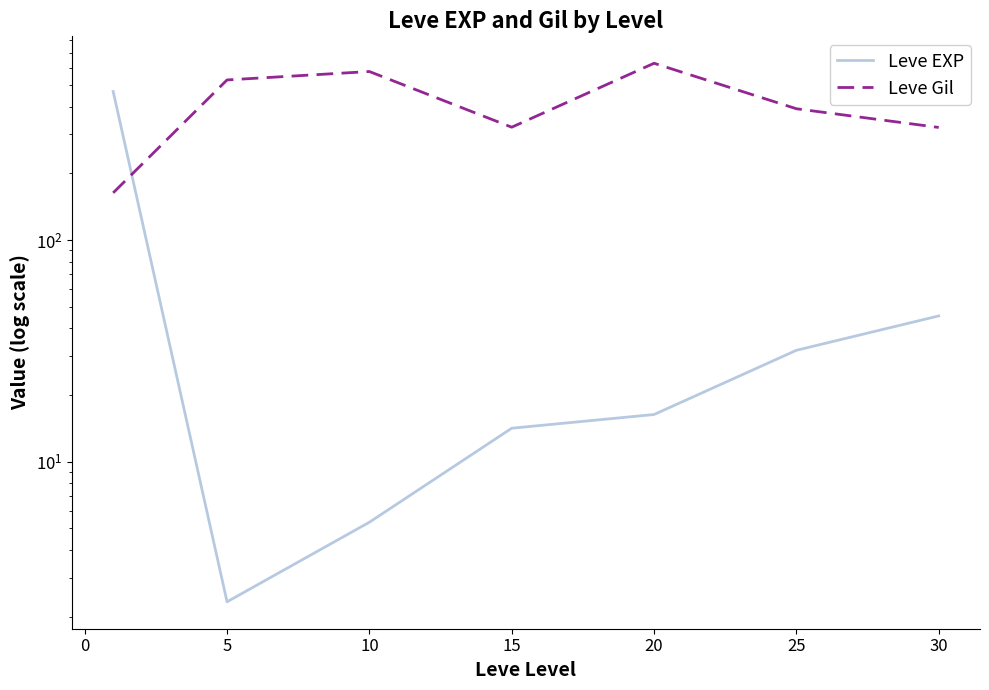

True or false: Leve EXP and Leve Gil cross at least once.

True